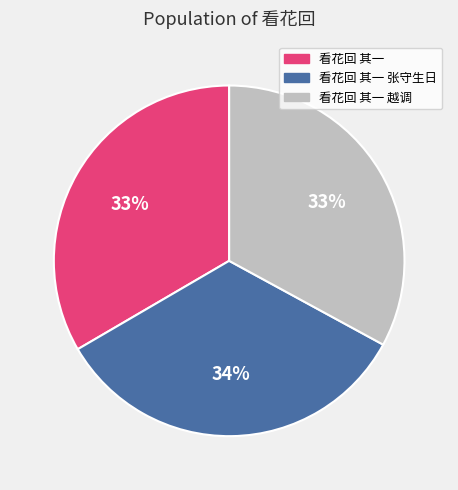

Is the sum of 看花回 其一 张守生日 and 看花回 其一 越调 greater than half?

Yes